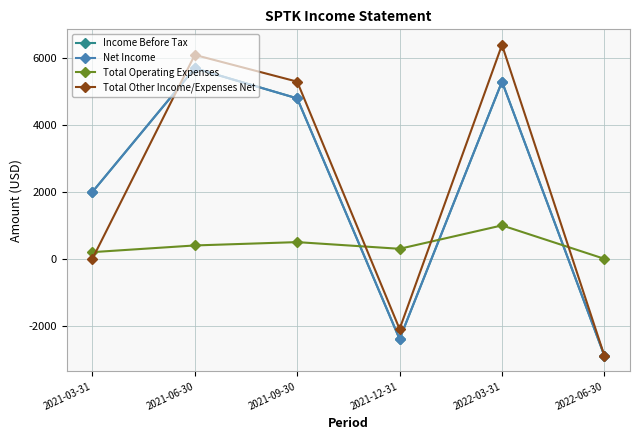

At which label does Net Income reach its minimum?

2022-06-30